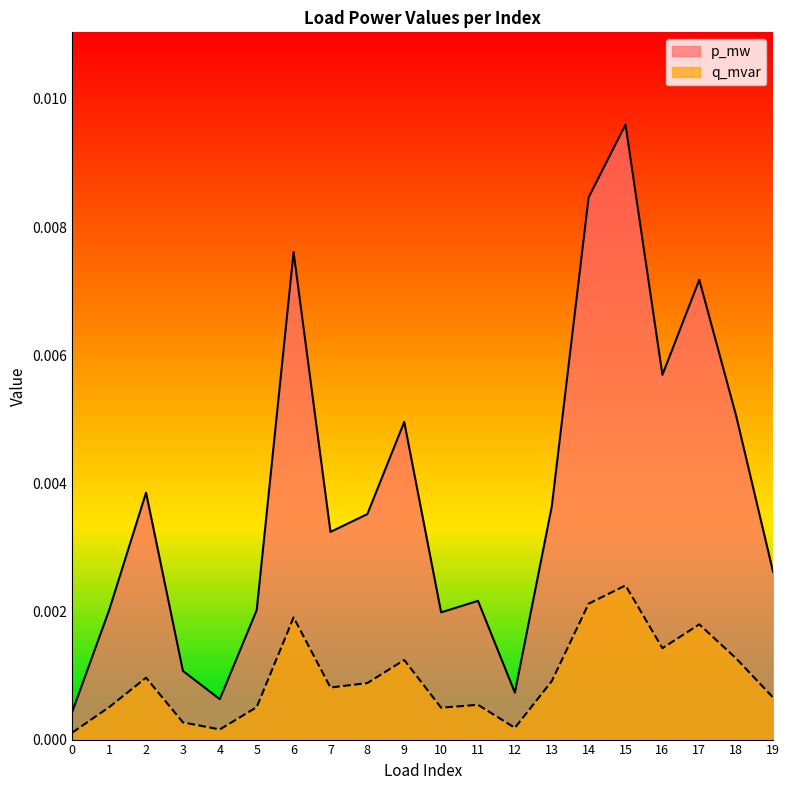

Which series has the widest spread of values?

p_mw